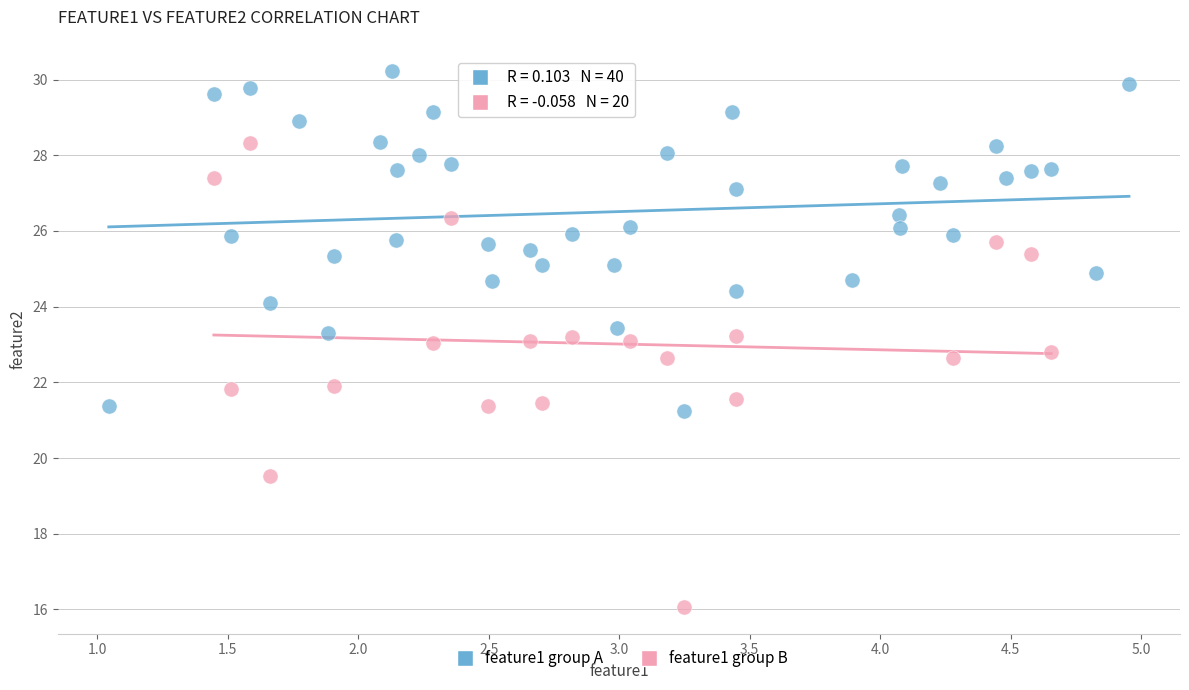

Which series reaches the maximum Y coordinate?

feature1 group A